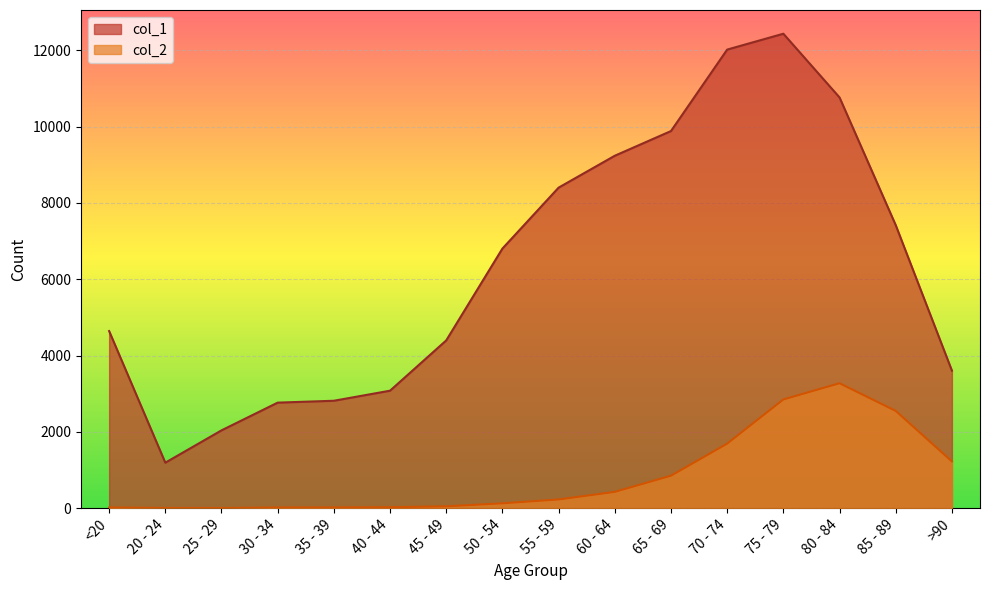

Rank the series by their average value, from lowest to highest.

col_2, col_1